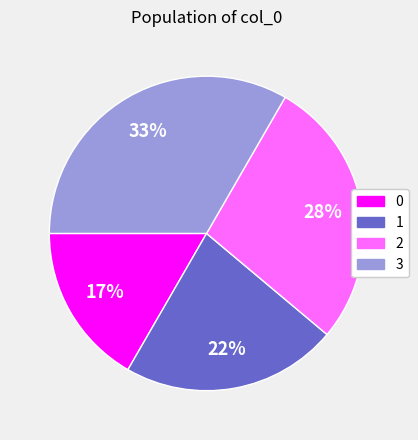

Which slice is the largest?

3